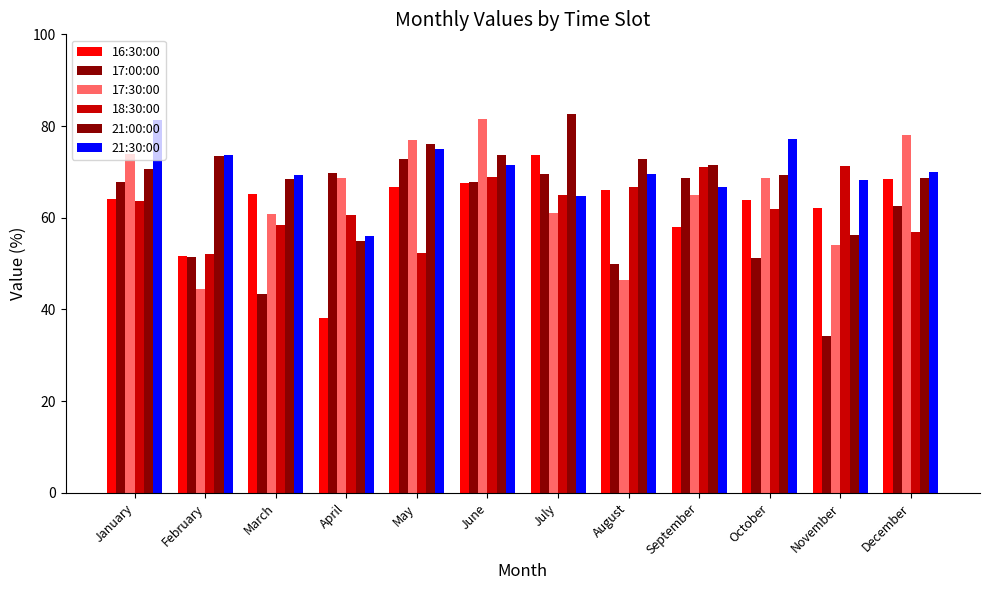

Does the chart contain stacked bars?

No